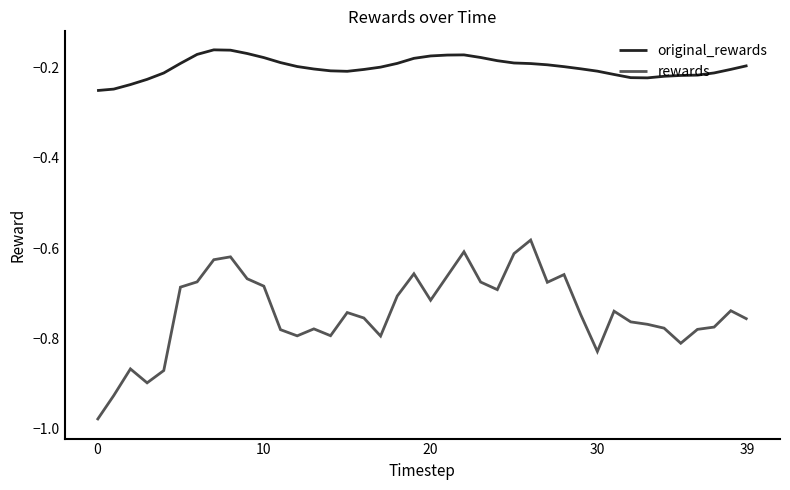

True or false: original_rewards and rewards cross at least once.

False